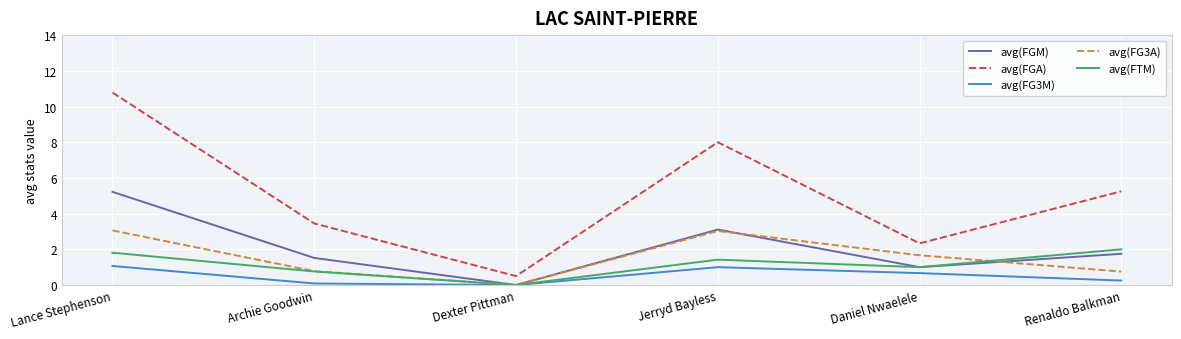

Is it true that avg(FTM) equals 2.0 at Renaldo Balkman?

True